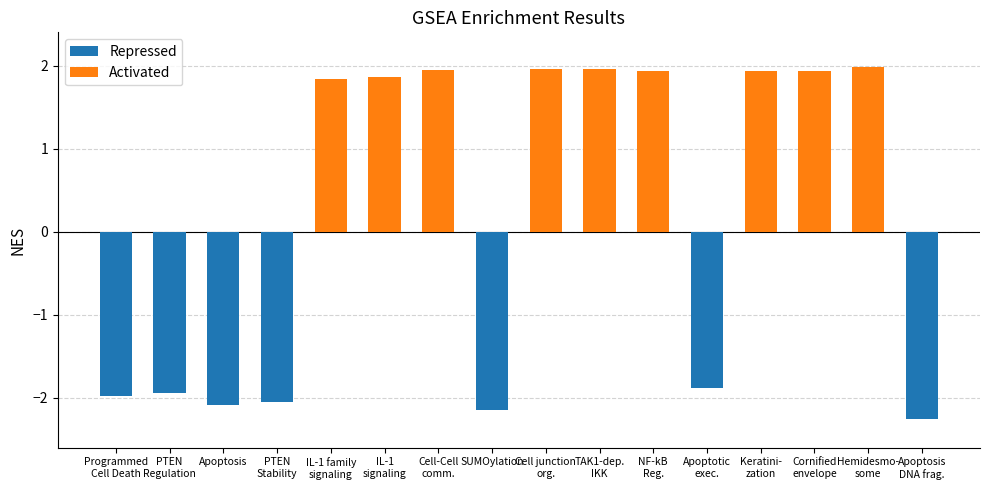

List the series in order of their overall mean, lowest first.

Repressed, Activated